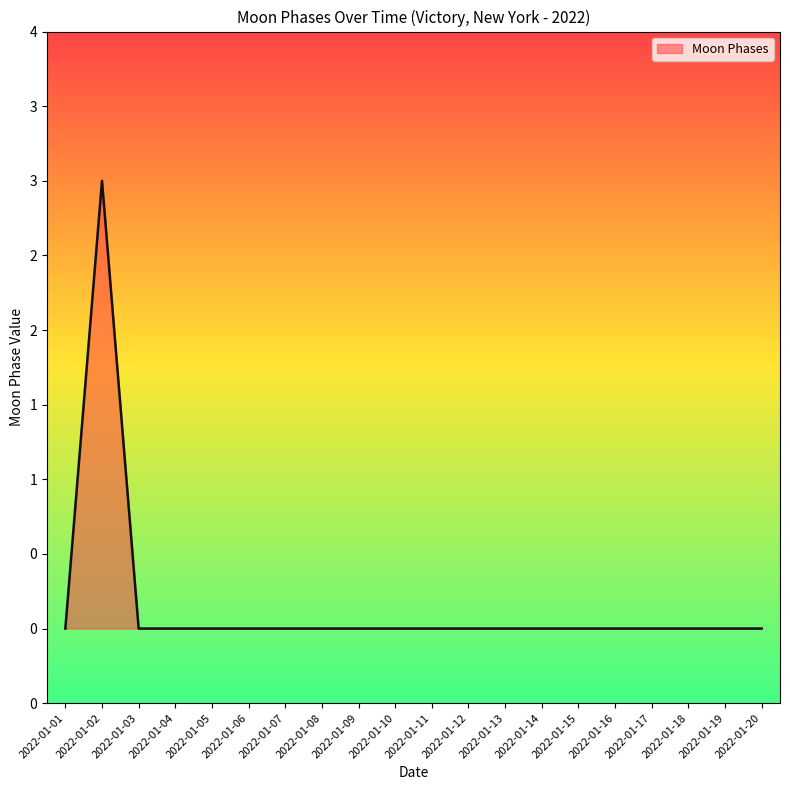

Is this an area chart (filled region under the line)?

Yes